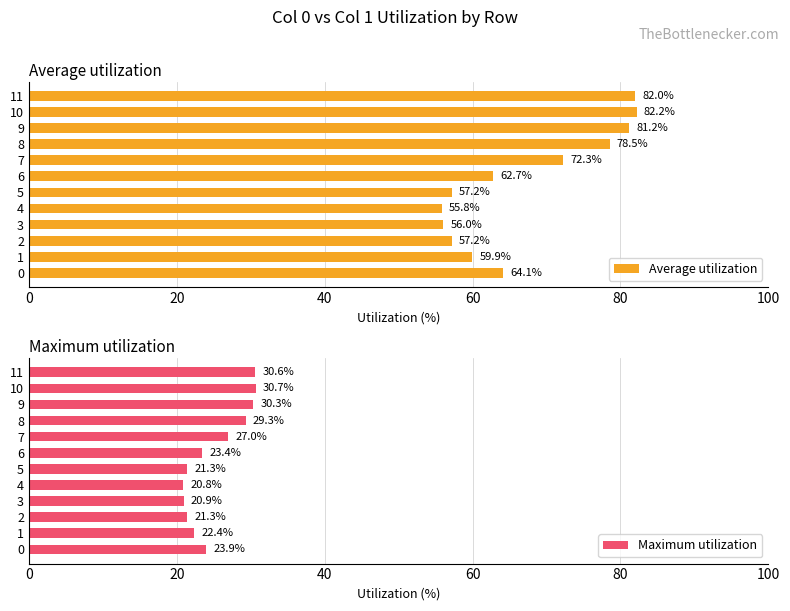

What is the value of the Maximum utilization bar at the 1st from the left?

23.9